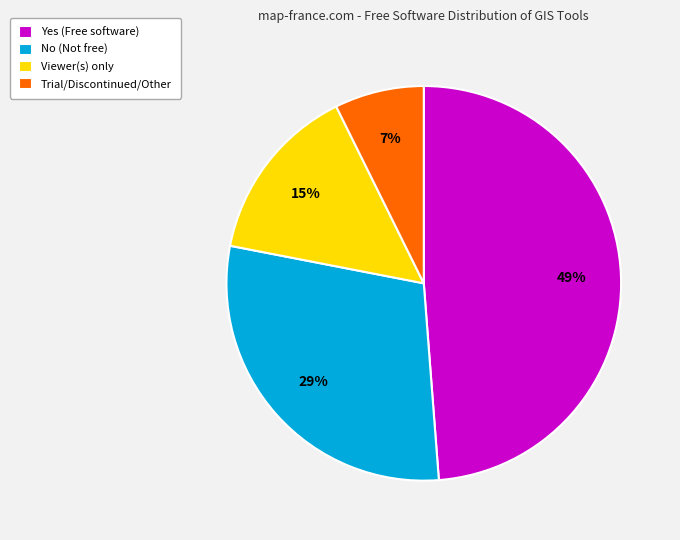

To the nearest percent, what portion does Trial/Discontinued/Other represent?

7%